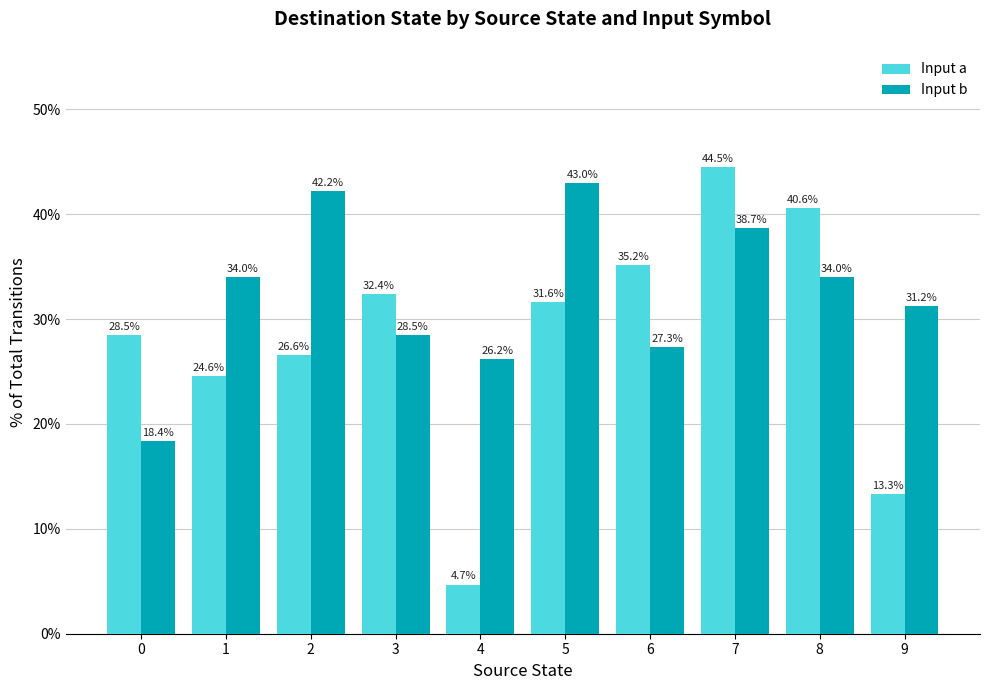

Does the chart contain any negative values?

No